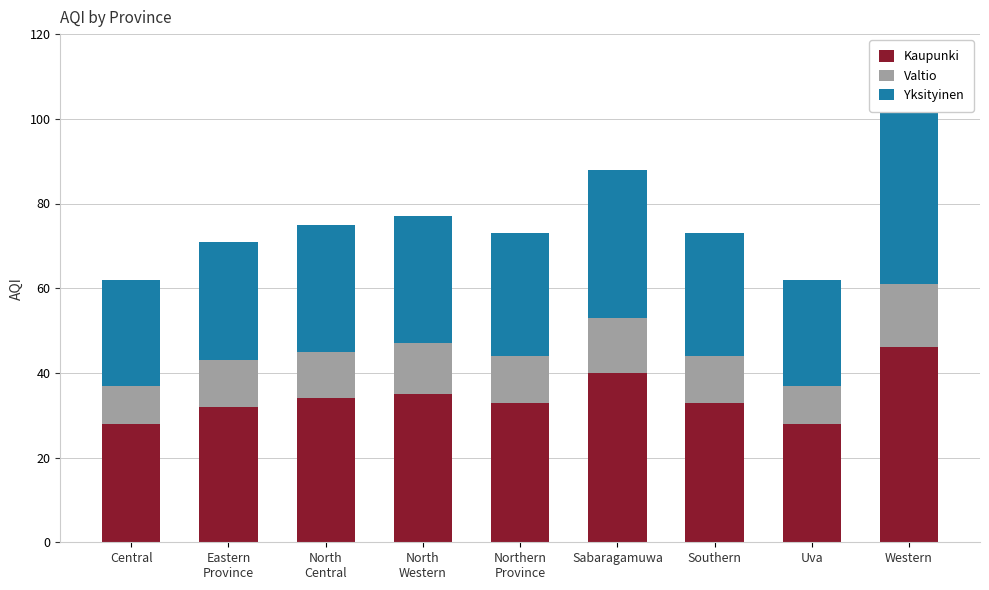

Where does the Valtio series first go above 11?

North
Western